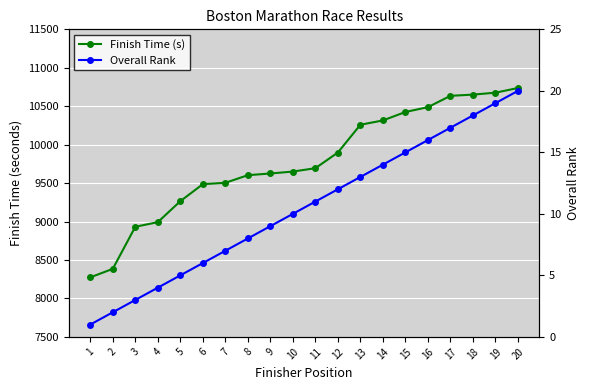

What is the average value of the Overall Rank series?

10